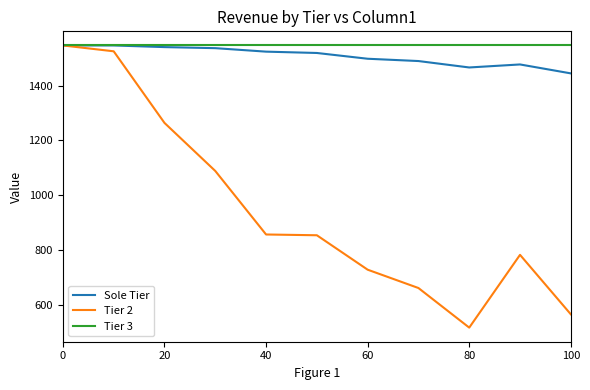

What is the maximum value shown in the chart?

1547.0